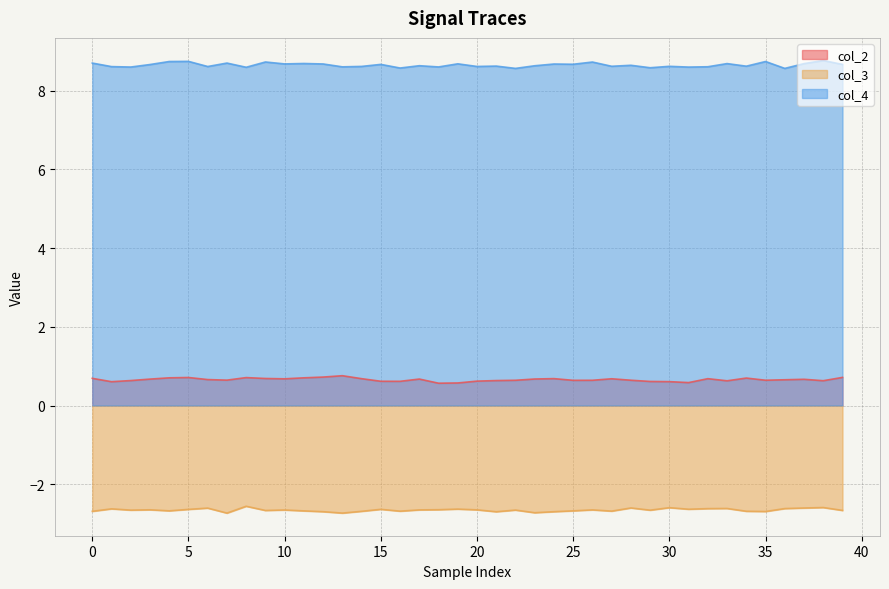

What is the difference between the highest and lowest values at 22?

11.2